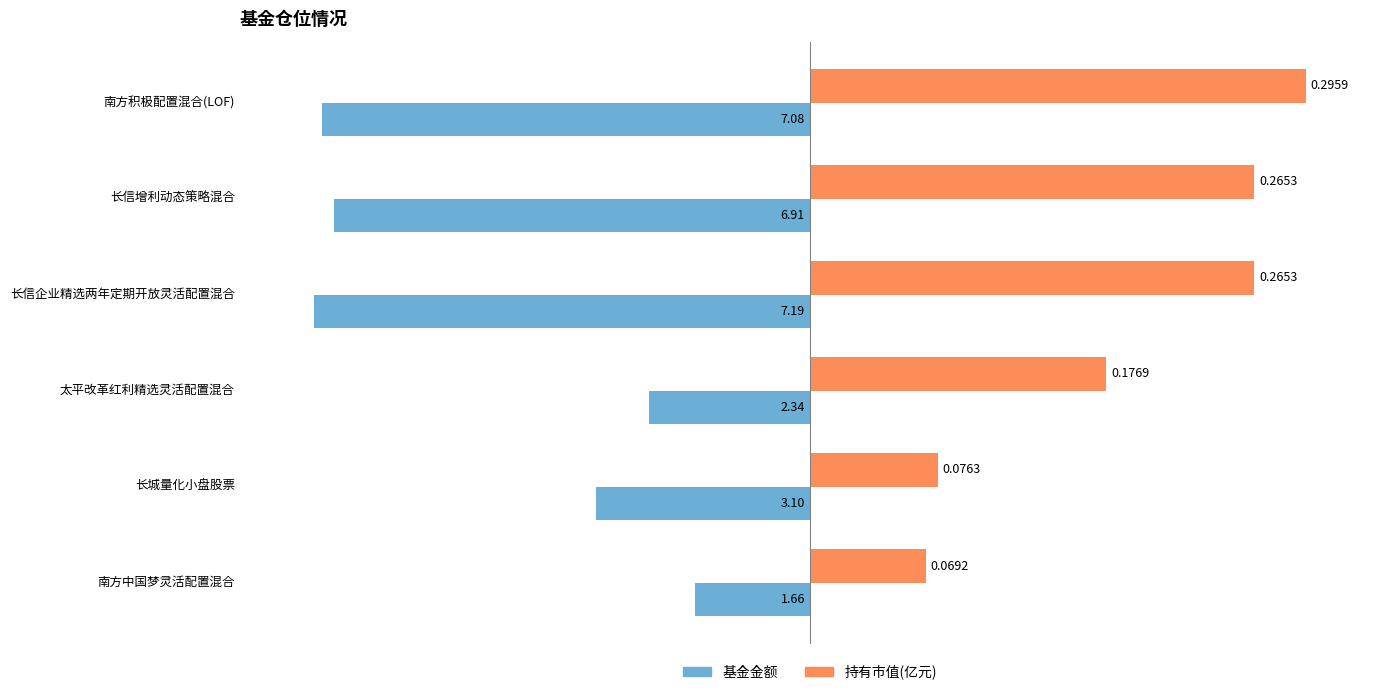

What are all the series names shown in the legend?

基金金额, 持有市值(亿元)